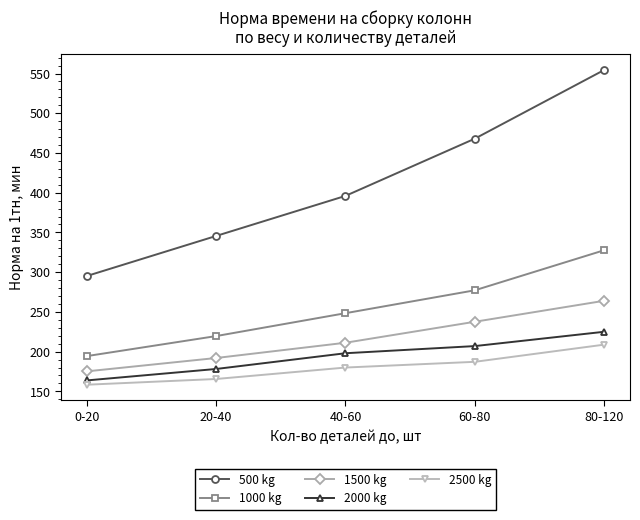

What is the average value of the 2000 kg series?

194.4